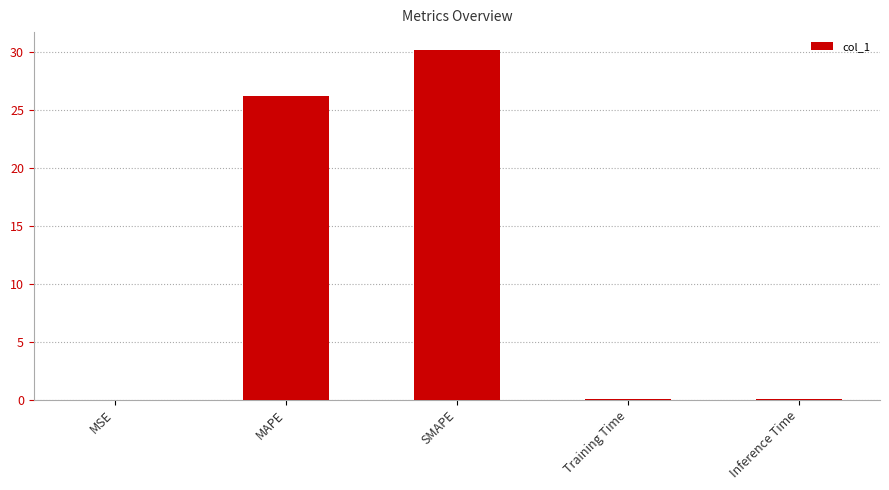

Between Training Time and MAPE, which is larger?

MAPE